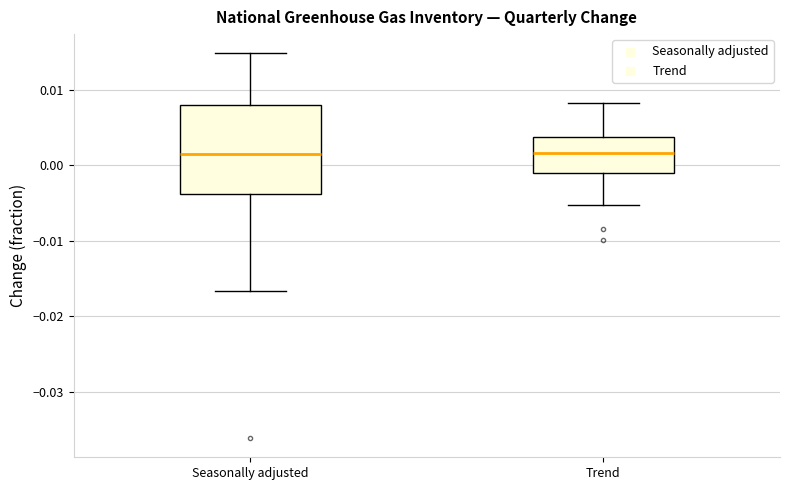

Comparing the boxes themselves (not the whiskers), which one is the tallest?

Seasonally adjusted